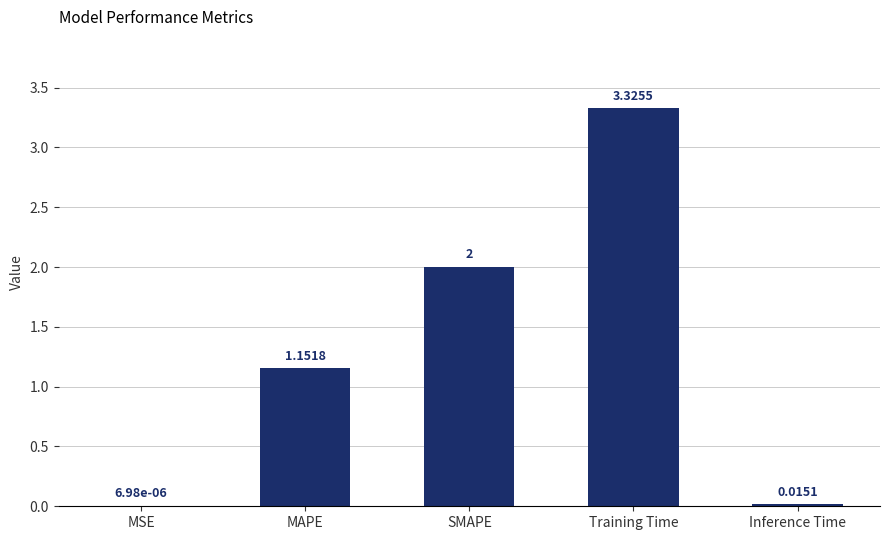

Are the bars horizontal?

No